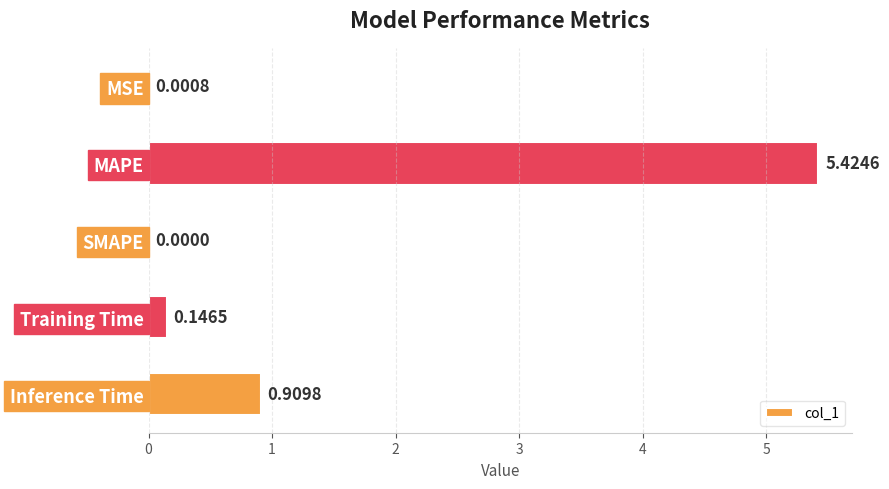

What is the greatest value displayed?

5.4